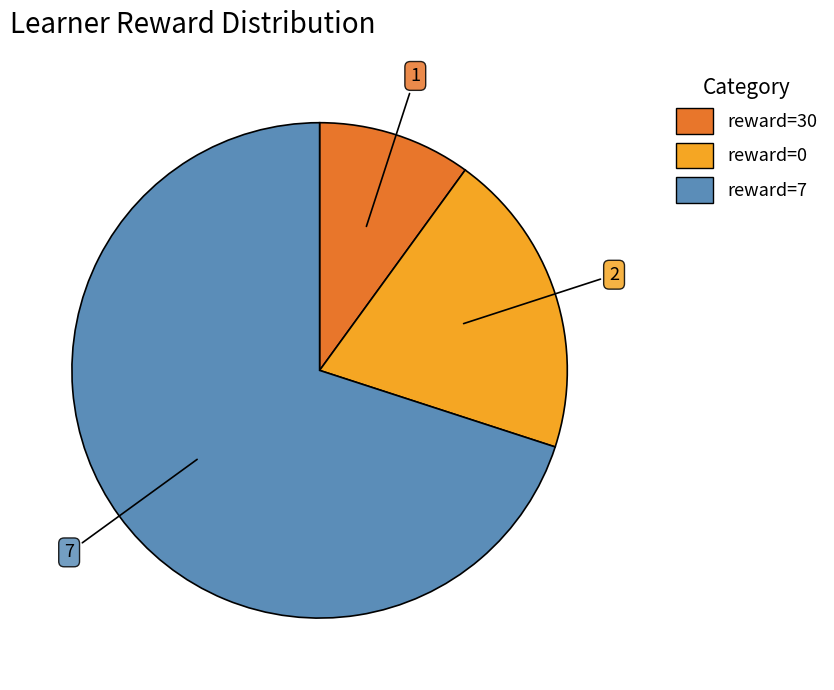

Does any single category account for the majority?

Yes